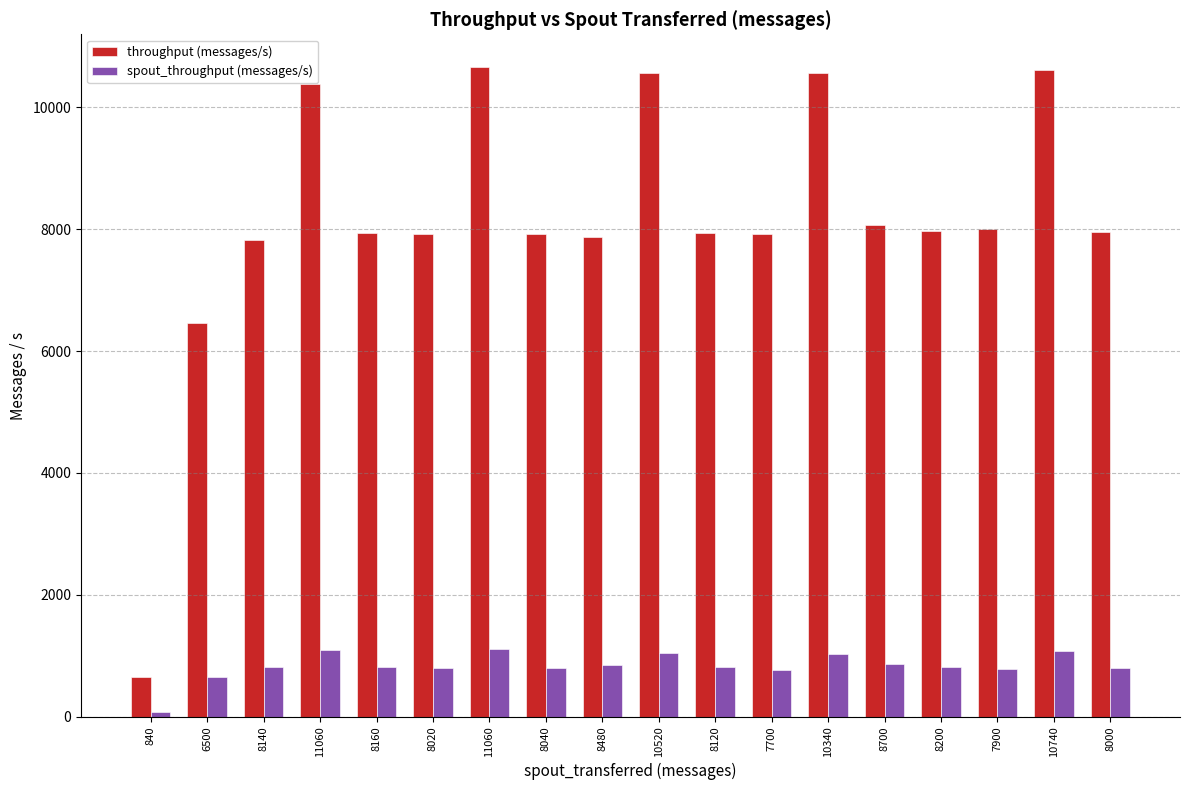

Reading left to right, list all the values displayed in this chart.

throughput (messages/s): 659	6466	7829	10377	7942	7913	10663	7912	7867	10558	7940	7927	10562	8060	7968	8000	10616	7945
spout_throughput (messages/s): 83	645	812	1103	814	800	1104	803	845	1050	810	769	1032	868	819	789	1072	798